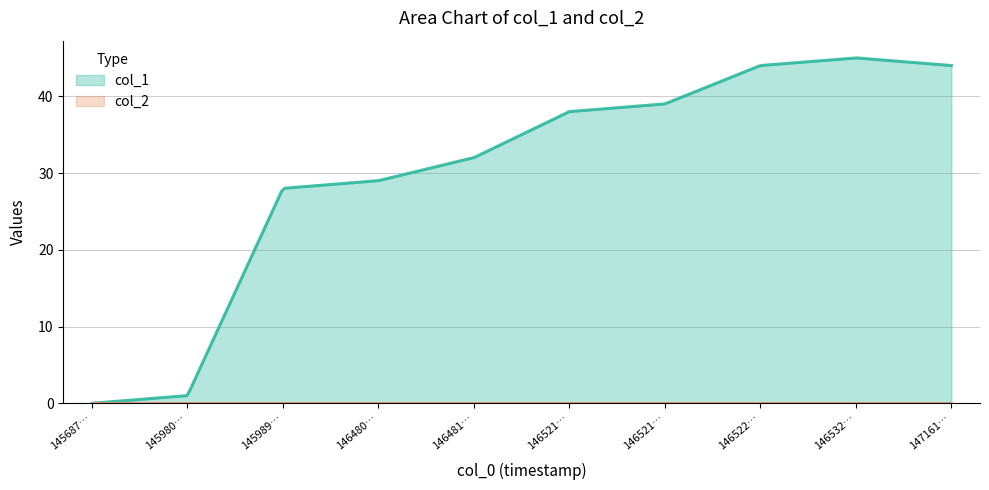

Reading left to right, list all the values displayed in this chart.

col_1: 0	1	28	29	32	38	39	44	45	44
col_2: 0	0	0	0	0	0	0	0	0	0